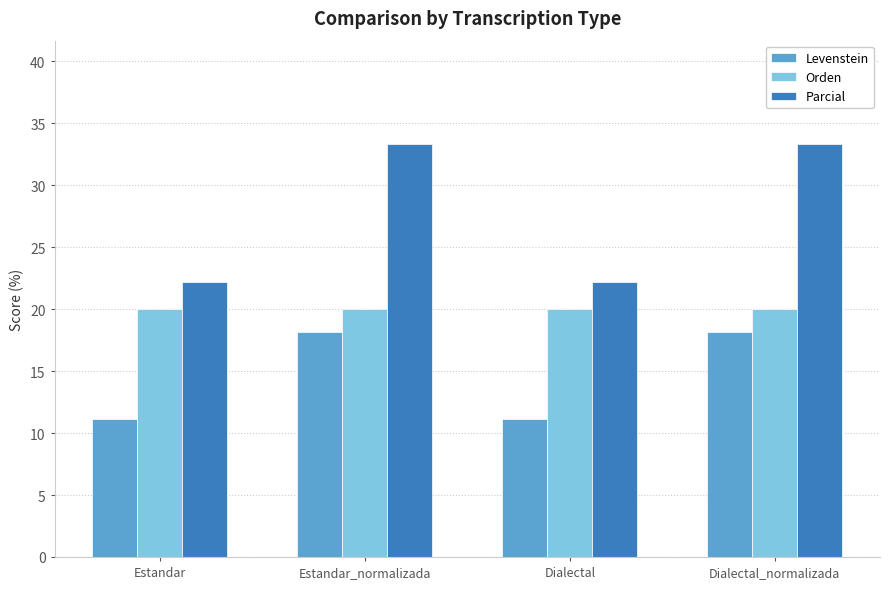

Which series has the largest range (max minus min)?

Parcial